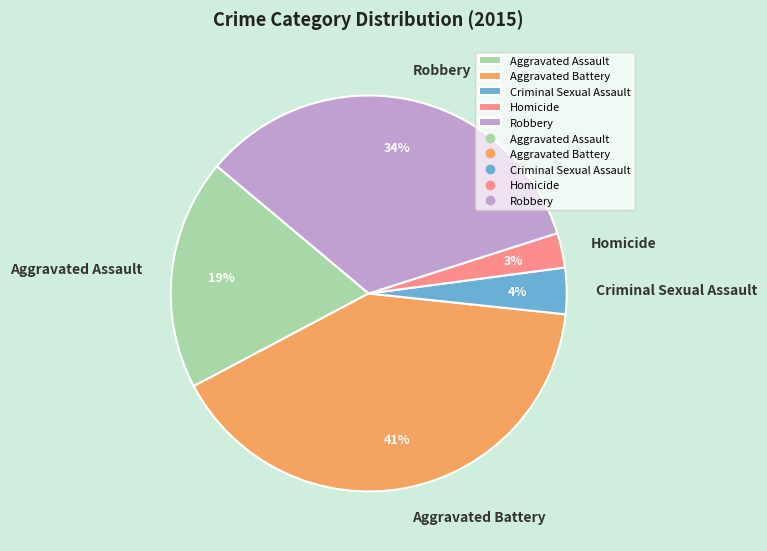

How many segments does this pie chart have?

5